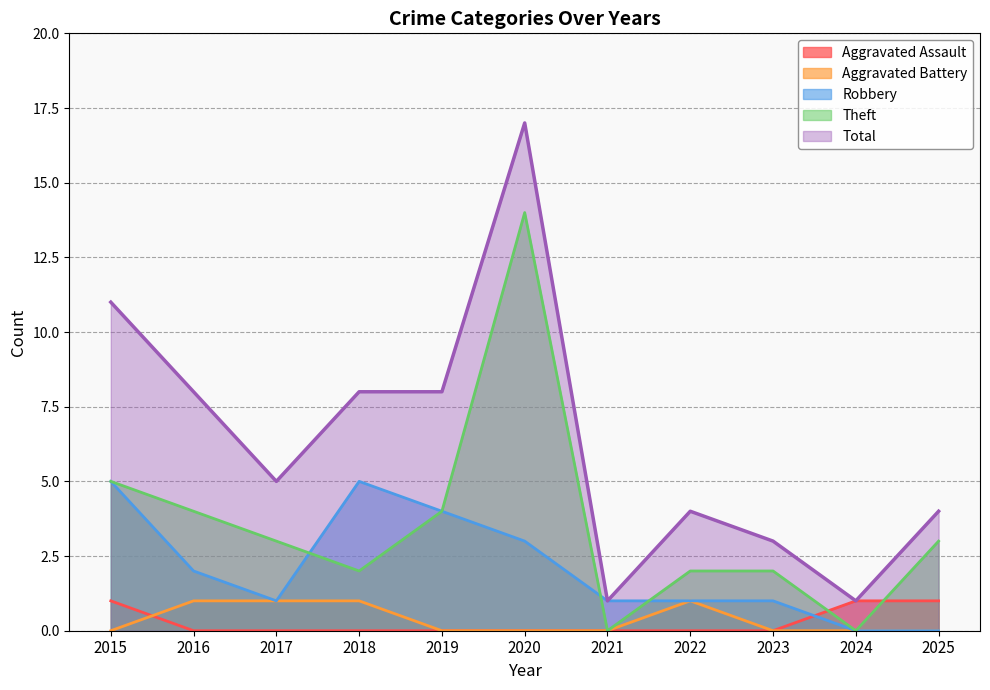

At which label is Total closest to 9?

2016